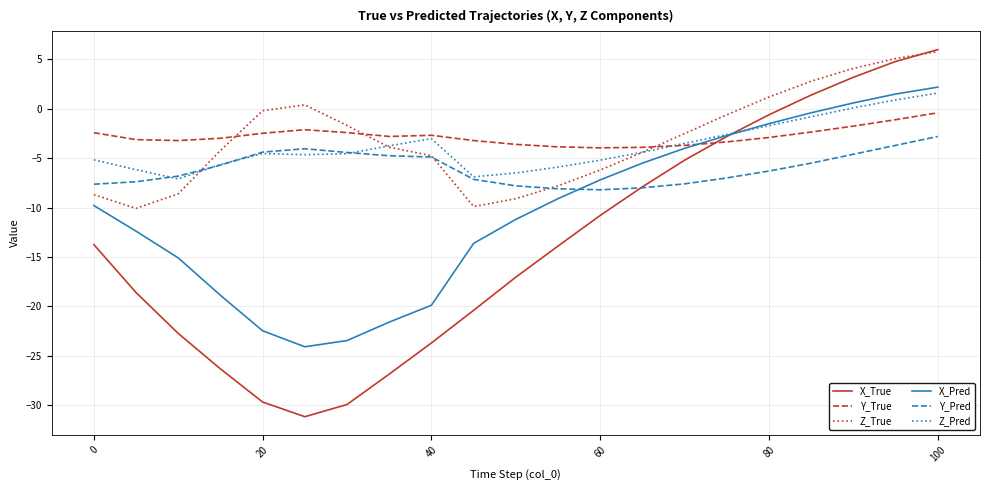

True or false: Z_Pred has more than 2 points higher than both neighbors.

False